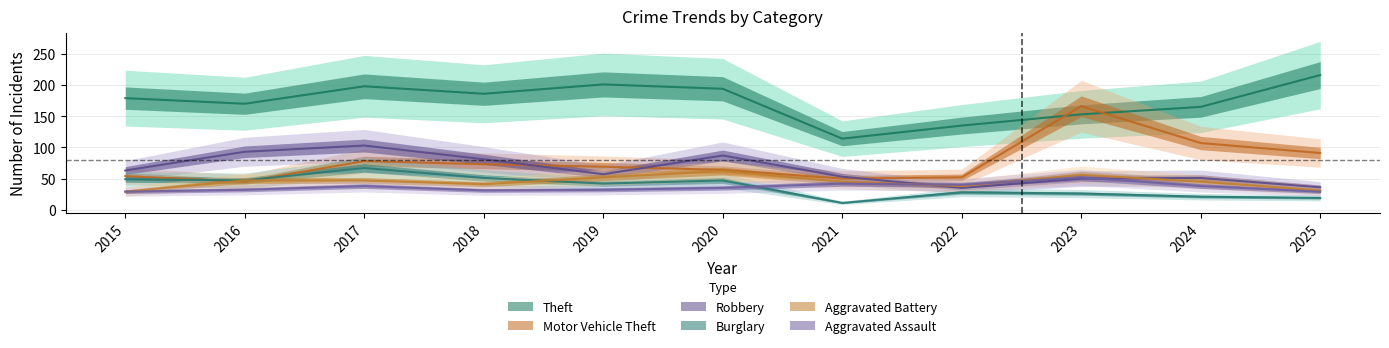

What is the average value of the Aggravated Battery series?

45